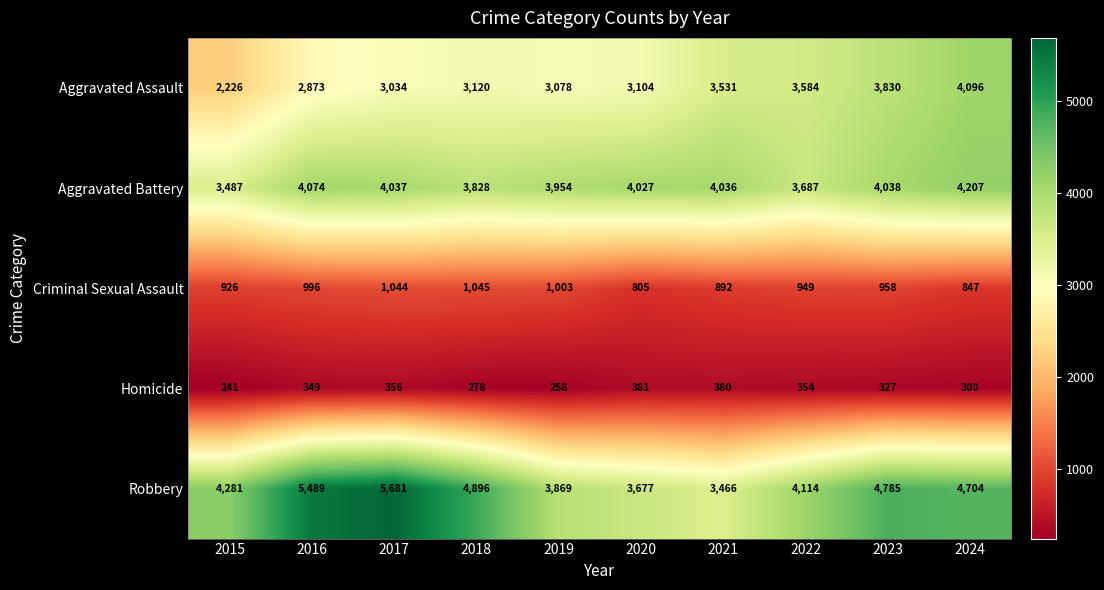

Which series has the widest spread of values?

Robbery